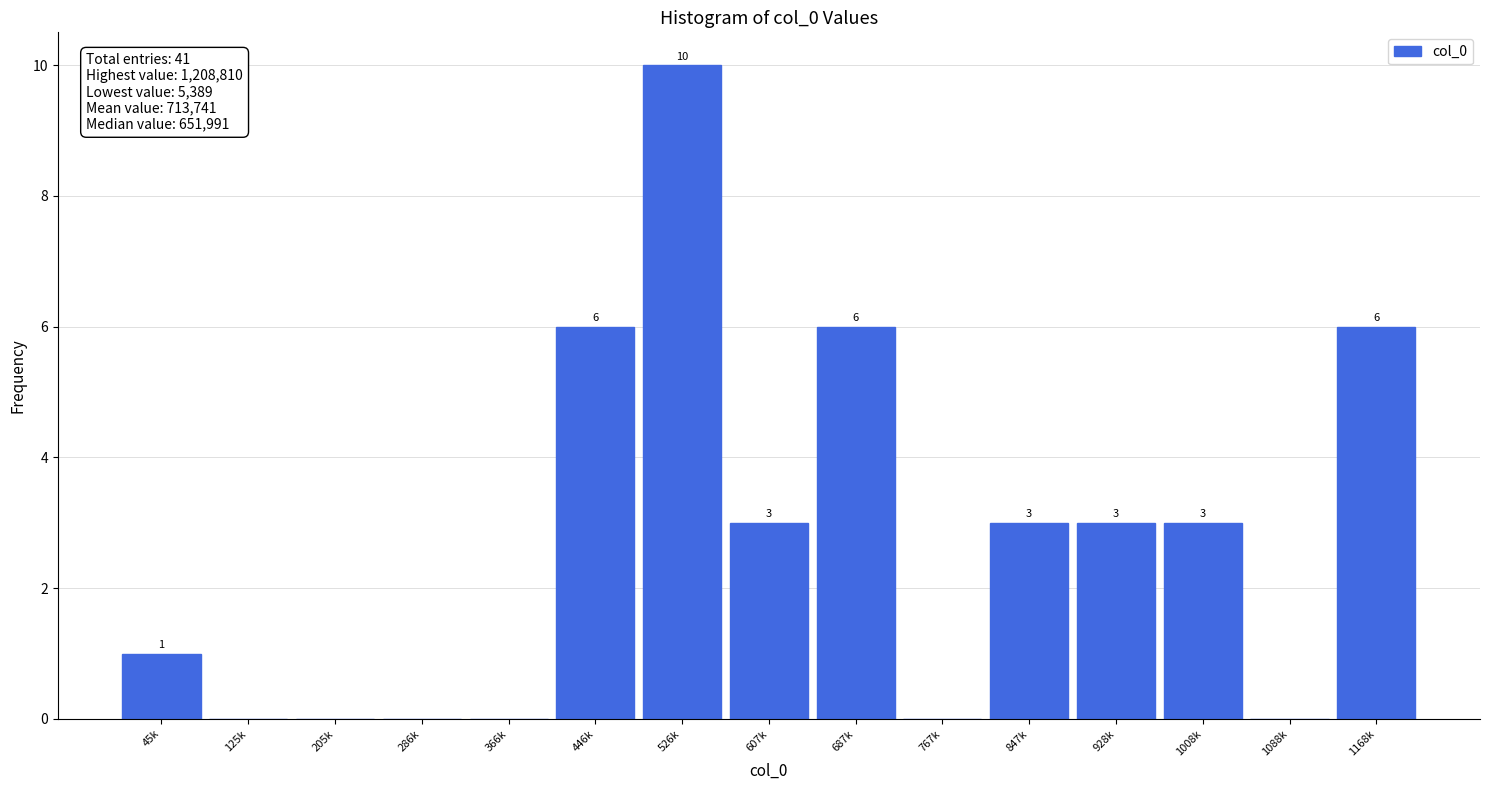

Reading right to left, transcribe all the data shown in this chart.

1168k=6	1088k=0	1008k=3	928k=3	847k=3	767k=0	687k=6	607k=3	526k=10	446k=6	366k=0	286k=0	205k=0	125k=0	45k=1